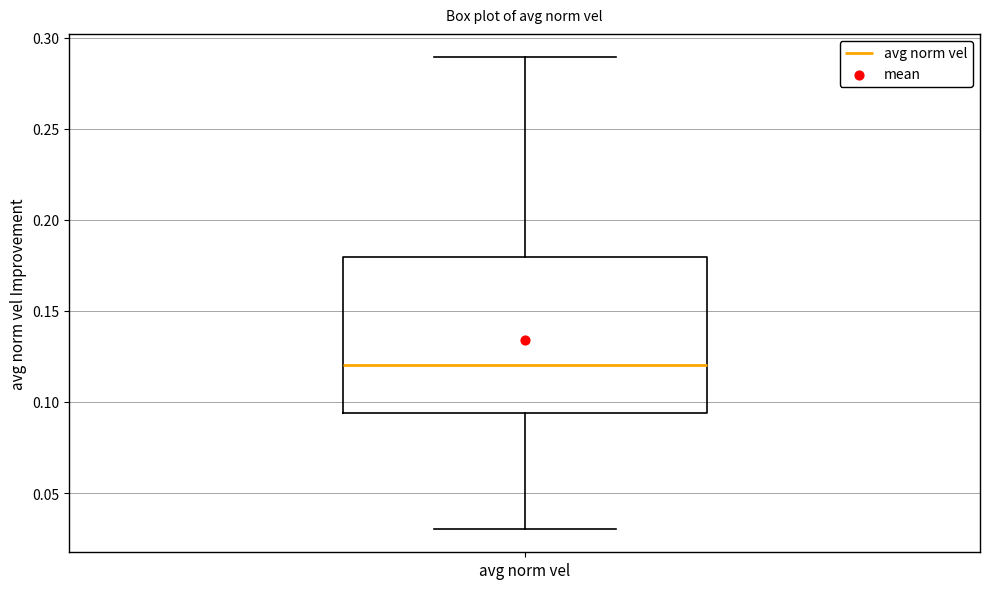

Read this box plot against the y-axis: the position of the median line, the range covered by the box, and the ends of both whiskers. The values are not printed on the chart, so give them approximately, as read against the axis.

median 0.120, box 0.095 to 0.180, whiskers 0.030 to 0.290